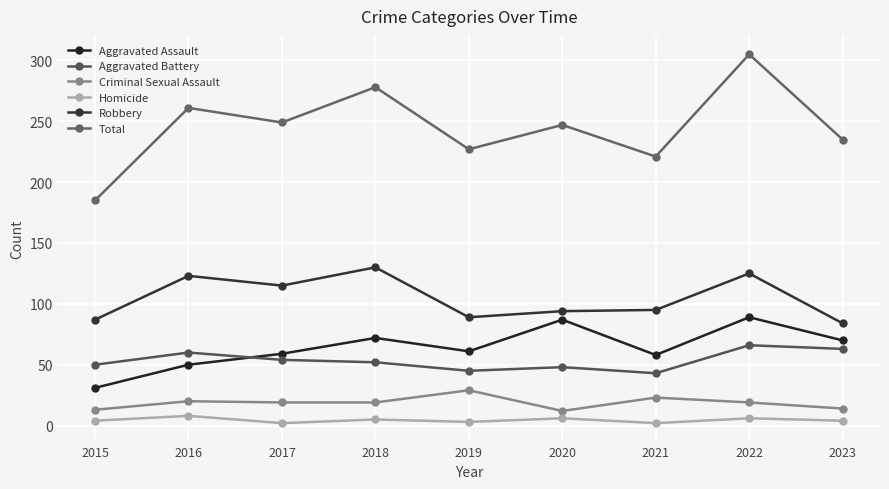

How many lines are shown in the chart?

6